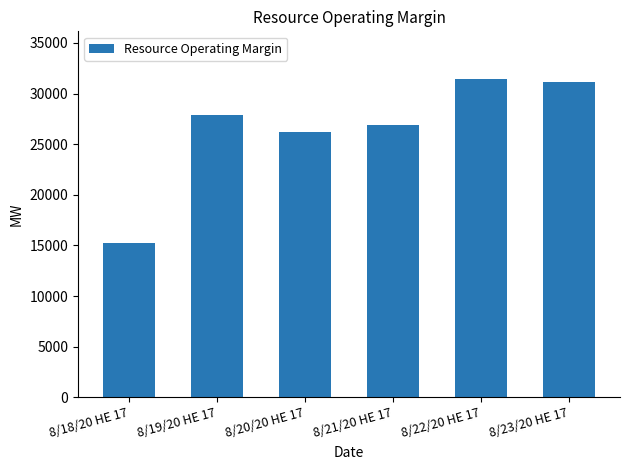

Reading left to right, what are all the values shown in this chart?

8/18/20 HE 17=15237.1	8/19/20 HE 17=27880.2	8/20/20 HE 17=26240.8	8/21/20 HE 17=26898.5	8/22/20 HE 17=31434.6	8/23/20 HE 17=31145.8